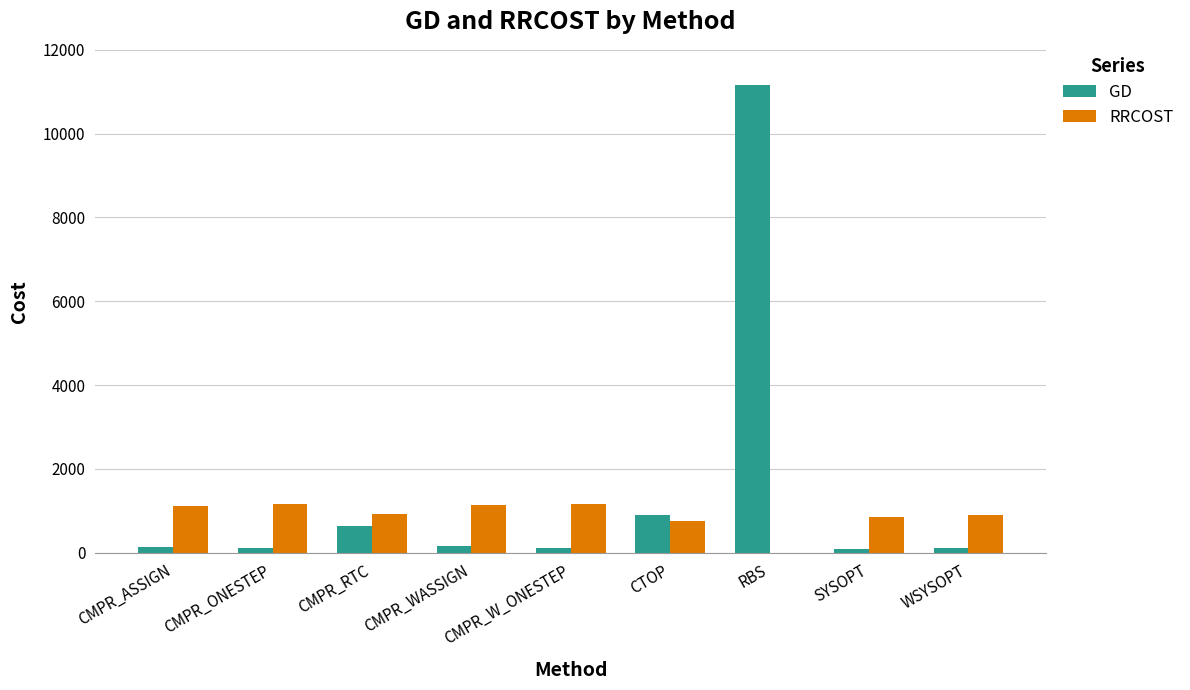

The value of RRCOST at CMPR_W_ONESTEP is 1157.4. True or false?

True